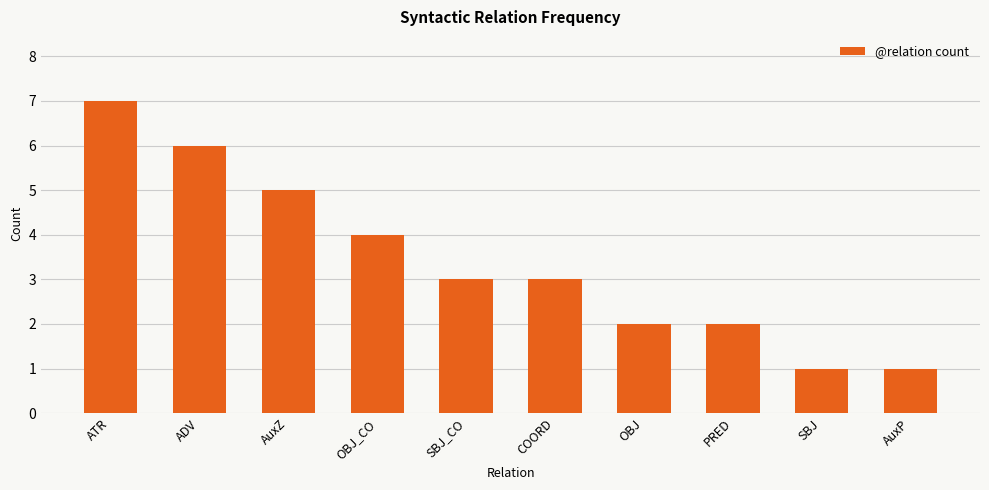

What is the smallest value displayed?

1